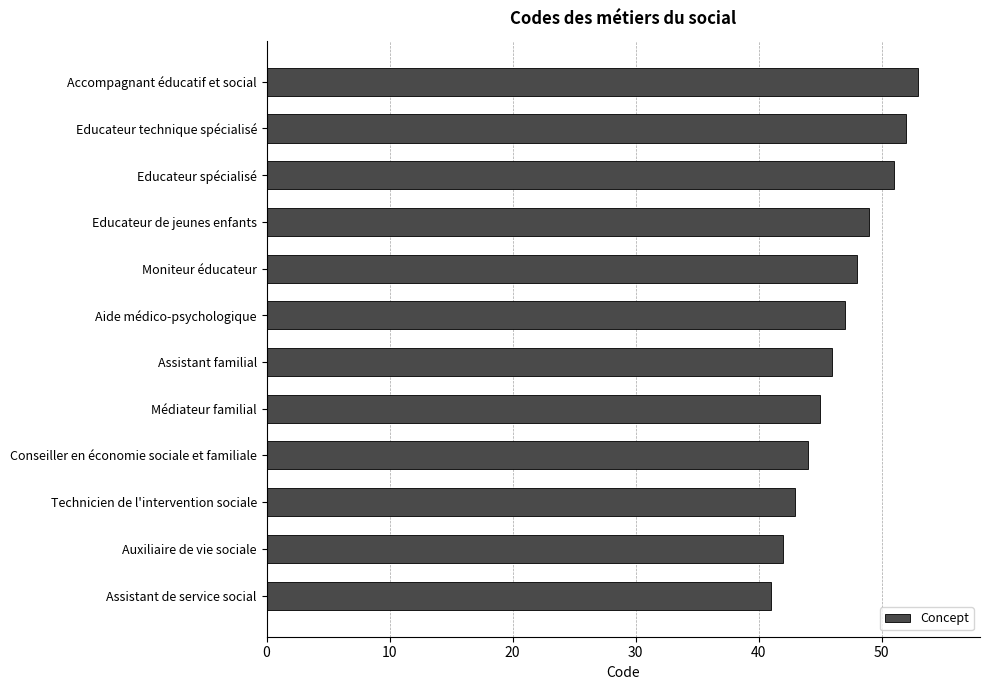

Reading top to bottom, transcribe all the data shown in this chart.

53	52	51	49	48	47	46	45	44	43	42	41